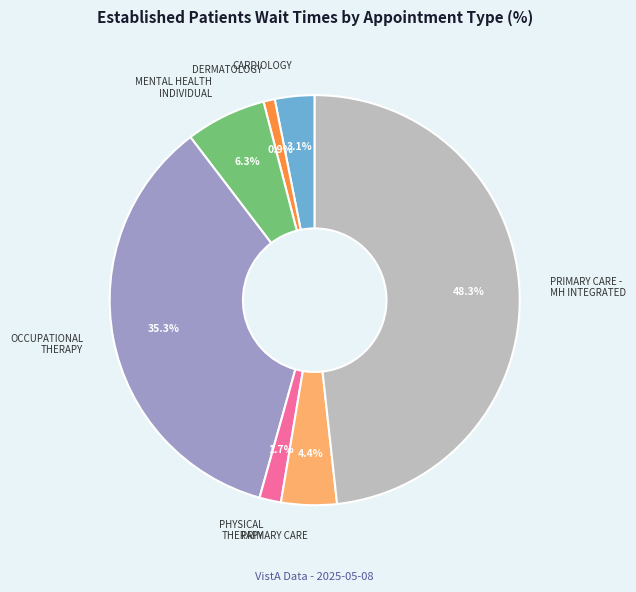

Is there a majority slice in this chart?

No